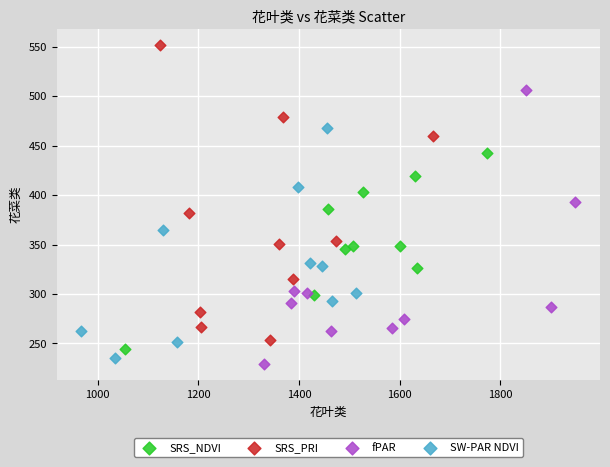

Which series has the largest Y range (max minus min)?

SRS_PRI